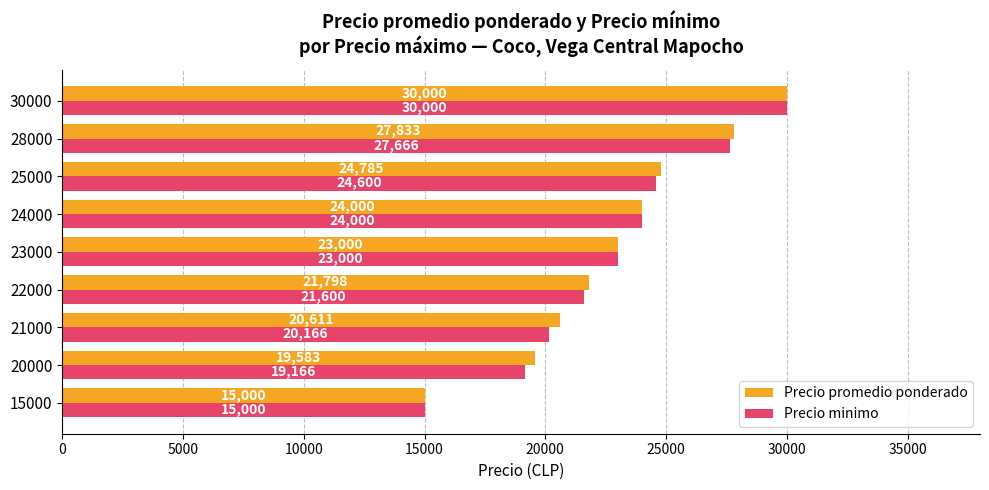

What value does the Precio minimo series have at 22000, to the nearest 50?

21600